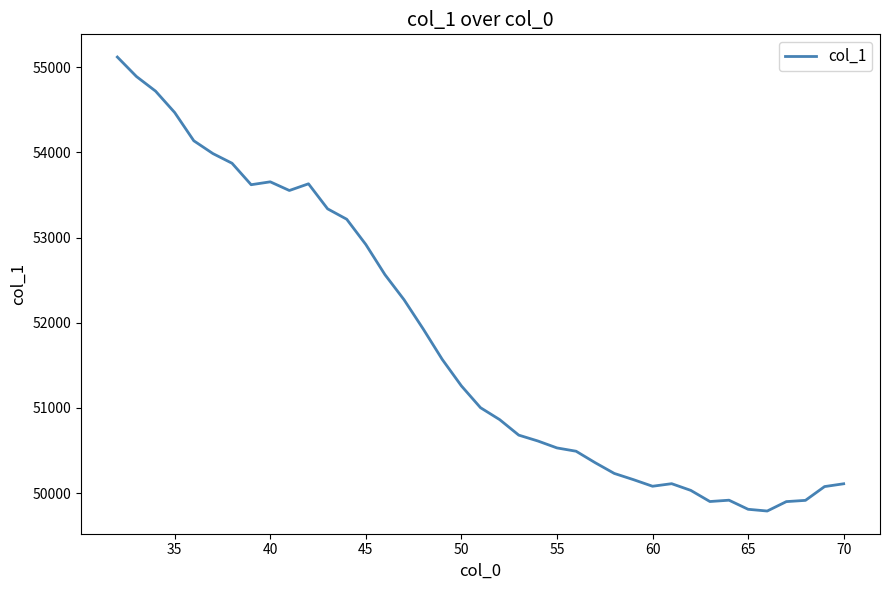

How many lines are shown in the chart?

1